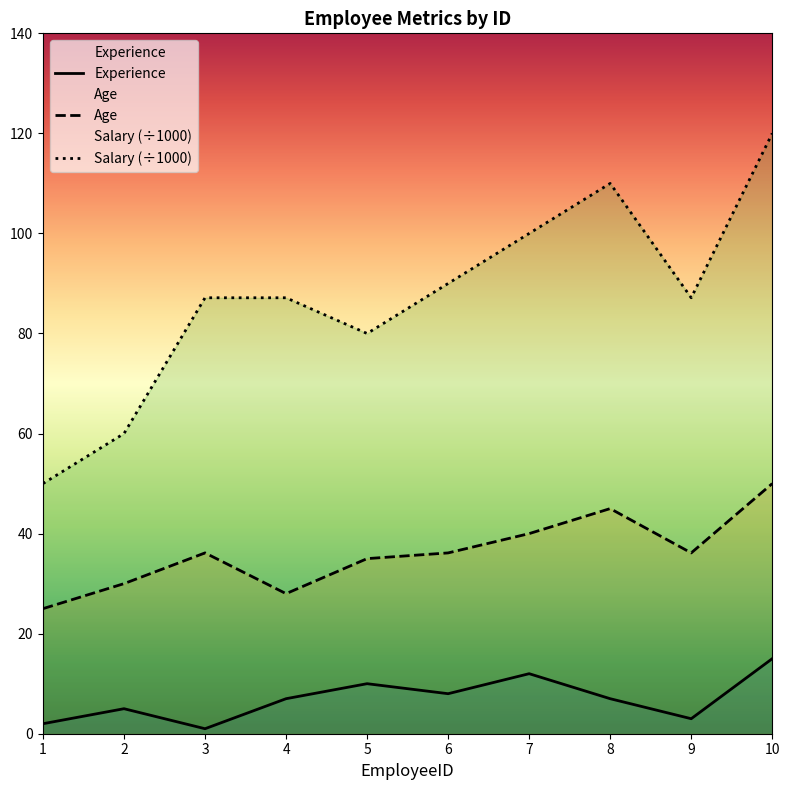

Is this an area chart (filled region under the line)?

No